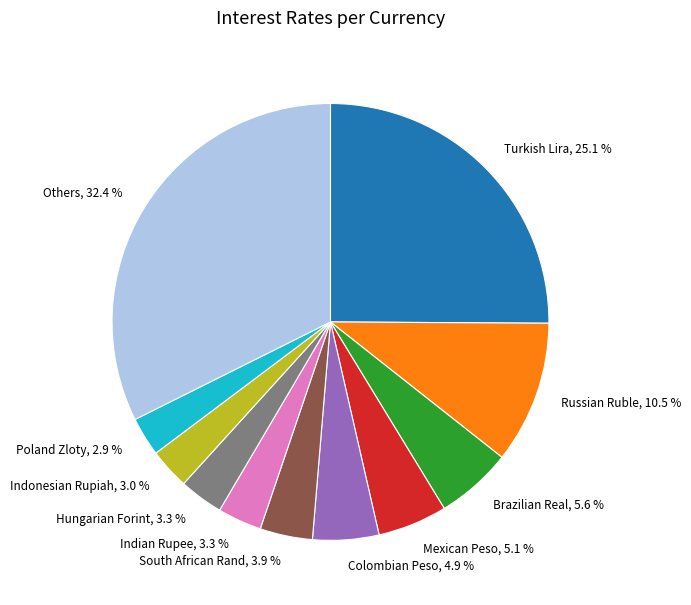

Combined, do Indian Rupee, 3.3 % and Brazilian Real, 5.6 % account for over 50%?

No